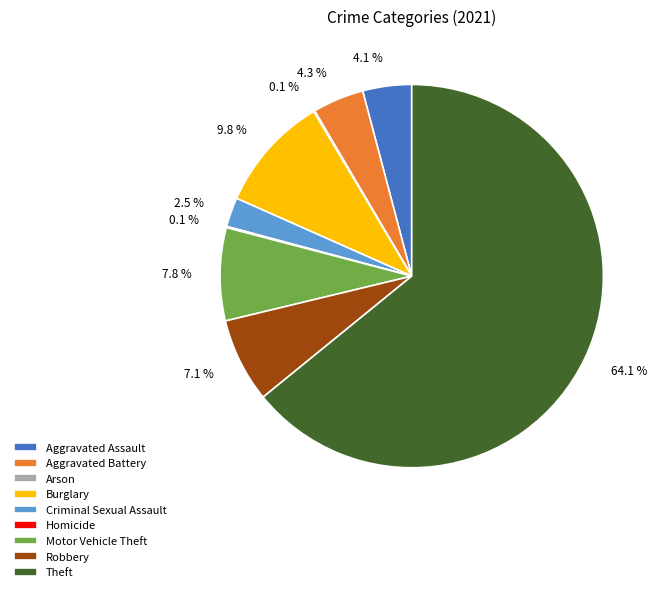

Which has a higher value, Robbery or Motor Vehicle Theft?

Motor Vehicle Theft